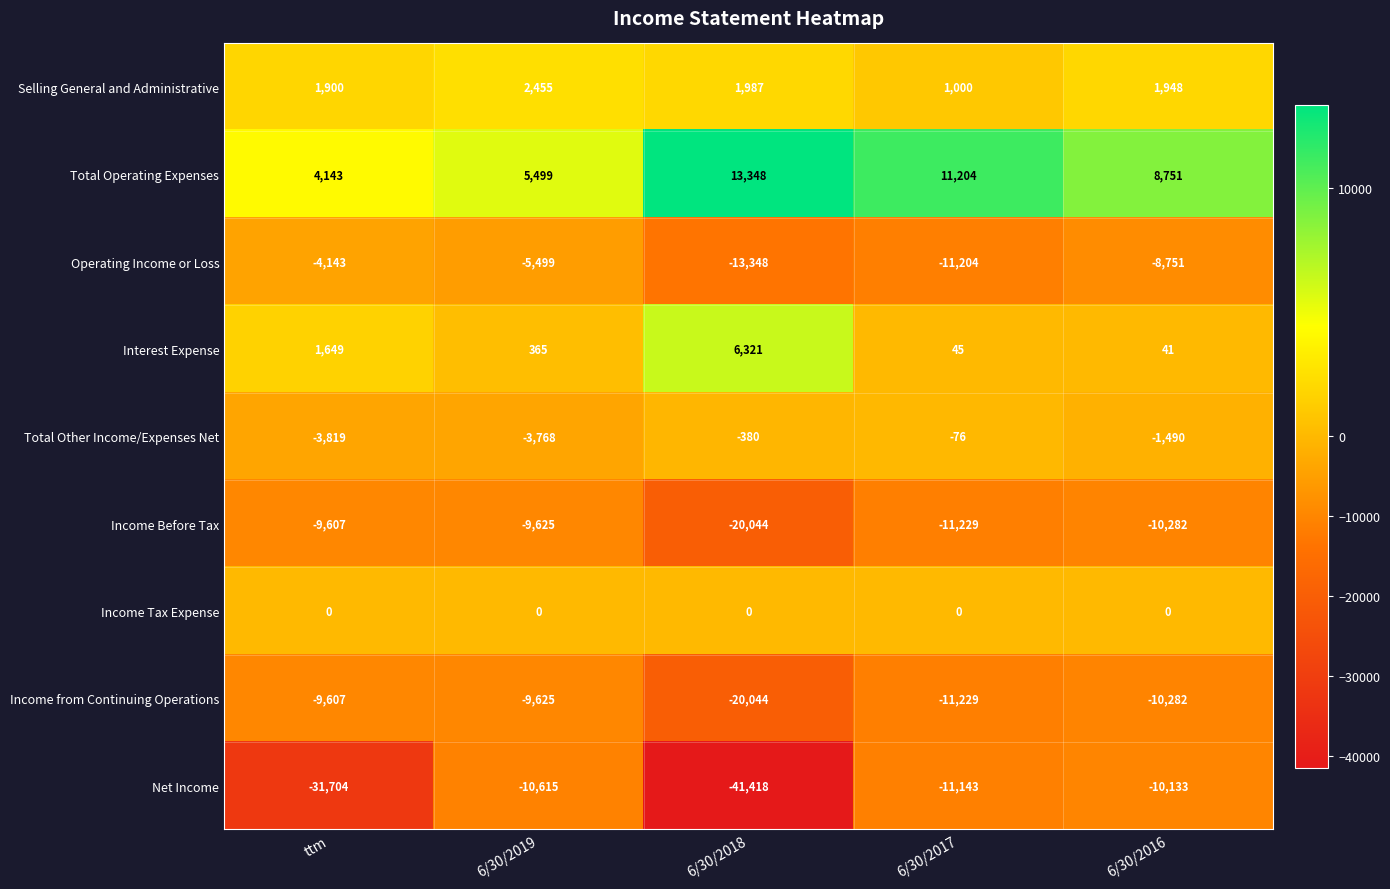

What is the highest value of the Interest Expense series?

6321